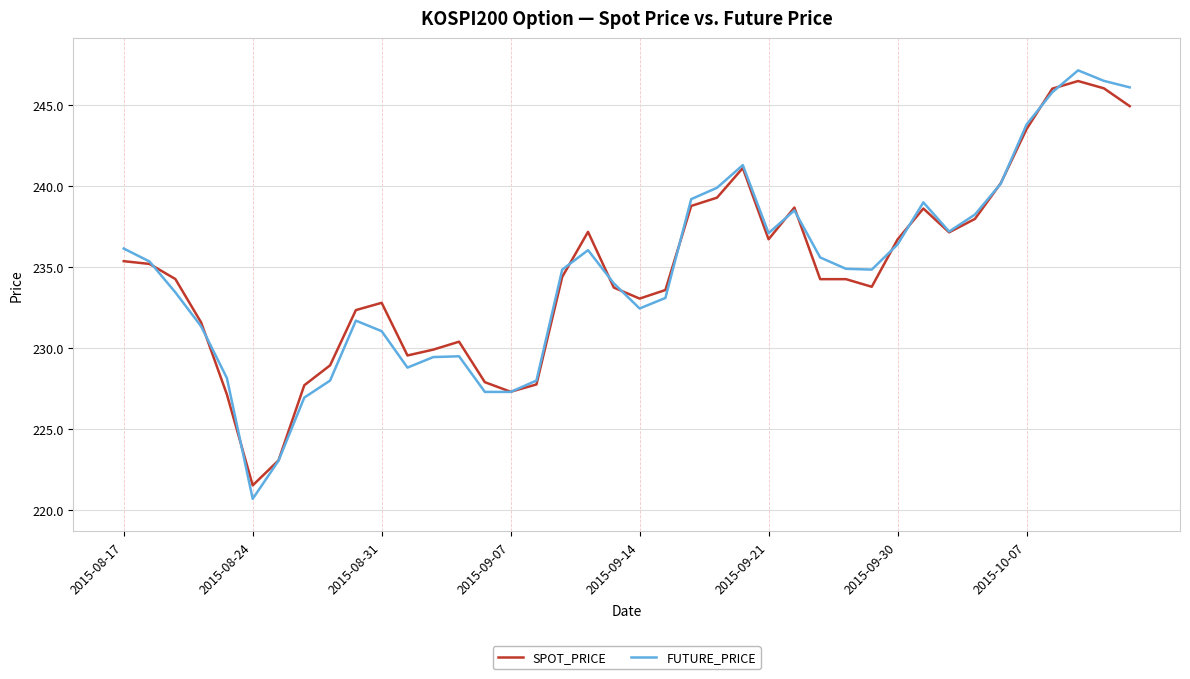

Which series has the largest range (max minus min)?

FUTURE_PRICE